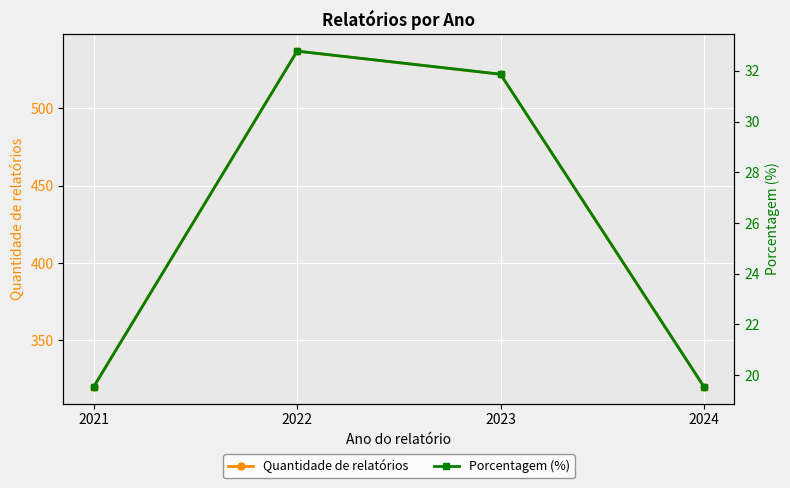

What is the total value across all series at 2022?

569.8